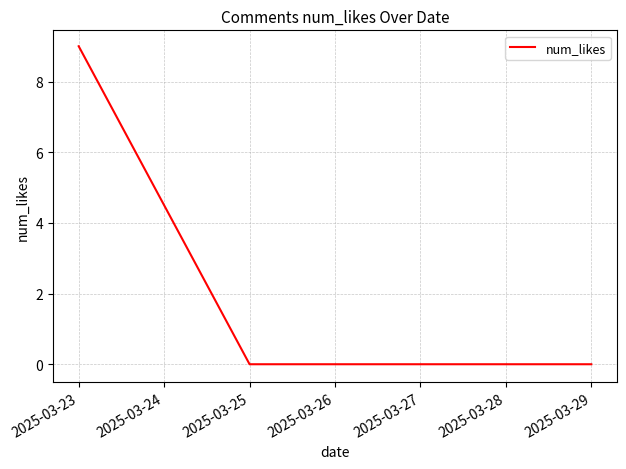

Which has a higher value, 2025-03-23 or 2025-03-29?

2025-03-23